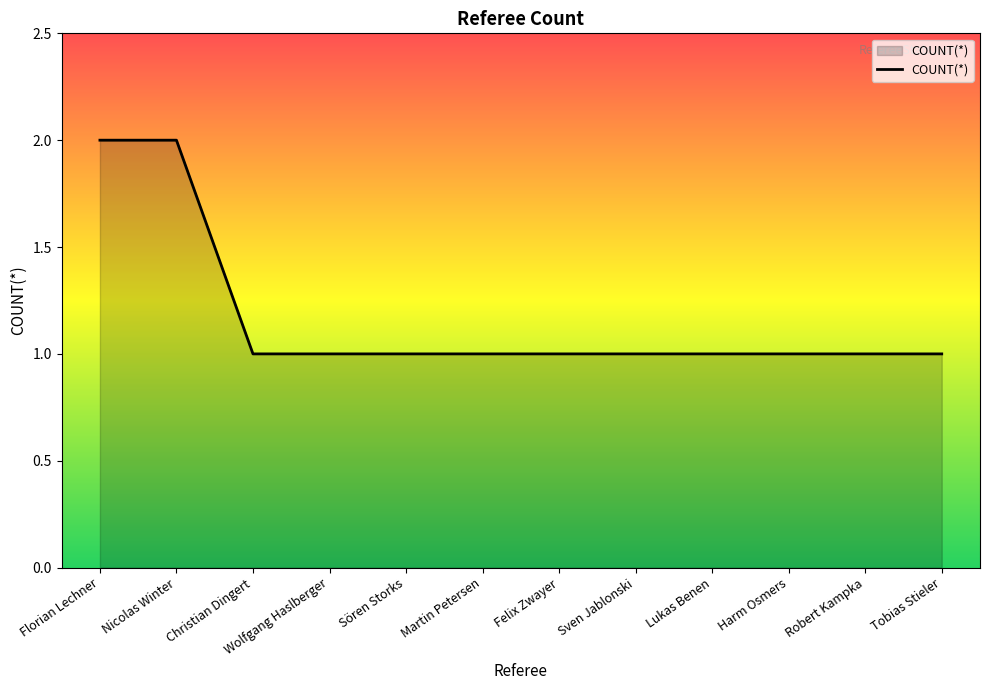

What position from the left is Robert Kampka?

11